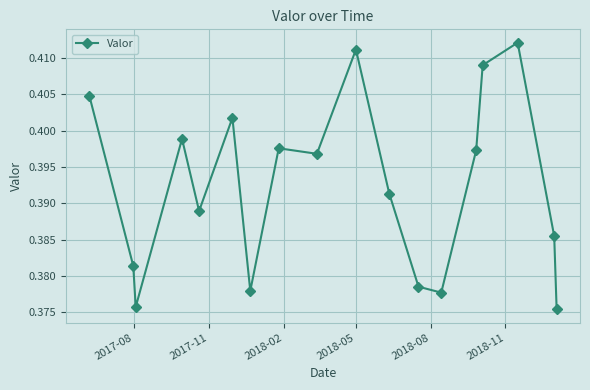

How many values are between 0 and 1?

18